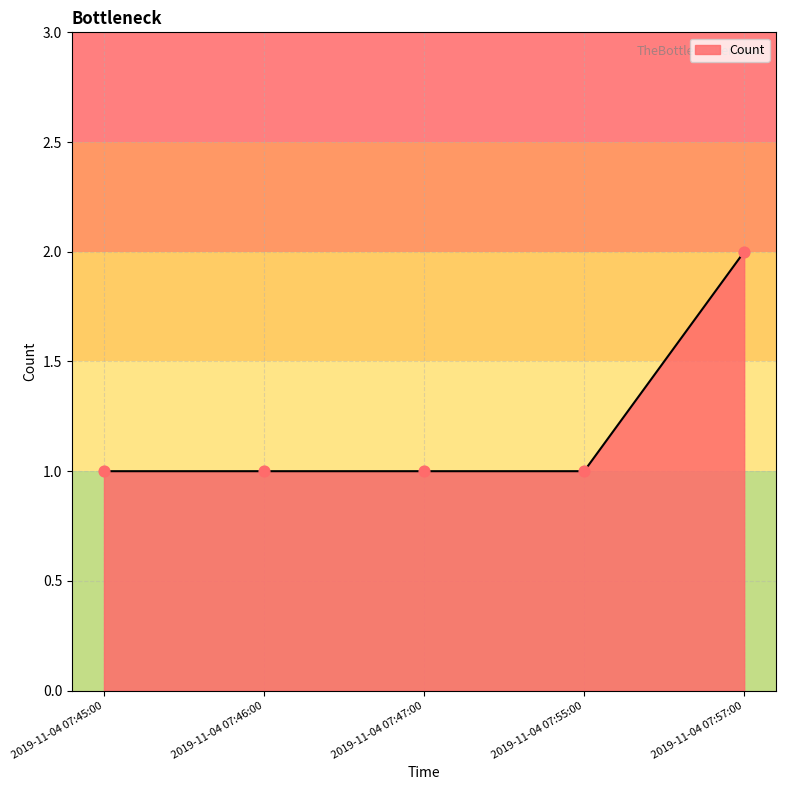

What is the ratio of the value at 2019-11-04 07:55:00 to the value at 2019-11-04 07:46:00?

1.0